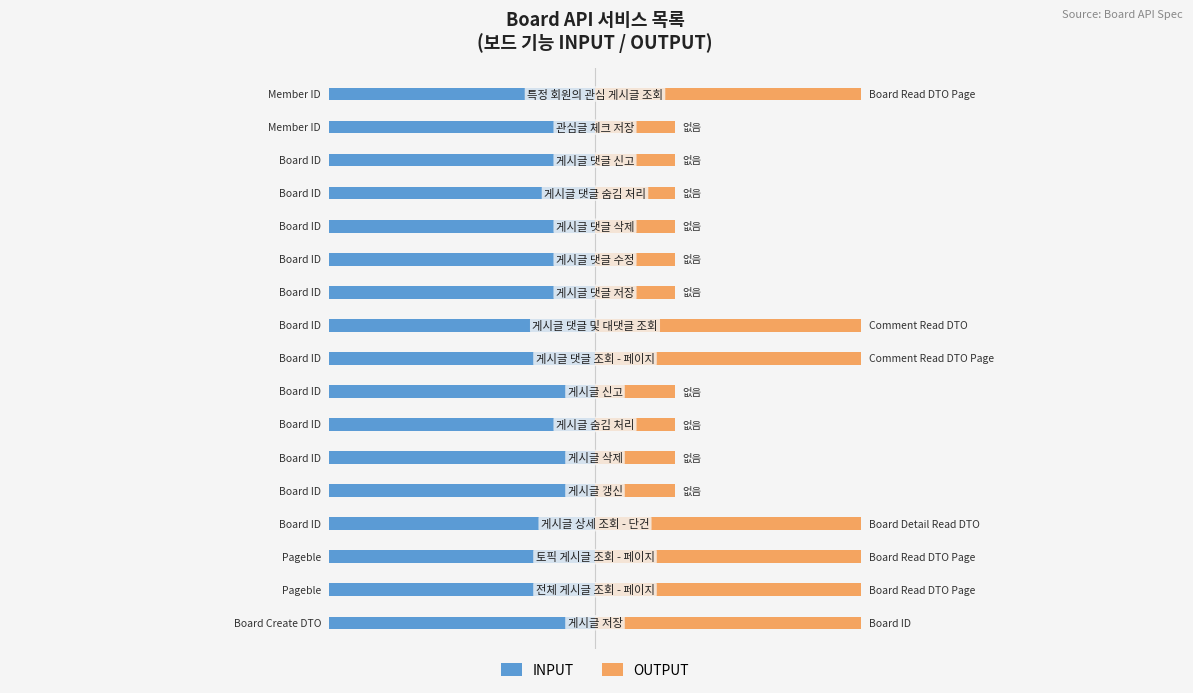

Reading right to left, transcribe all the data shown in this chart.

INPUT: 0.4	0.4	0.4	0.4	0.4	0.4	0.4	0.4	0.4	0.4	0.4	0.4	0.4	0.4	0.4	0.4	0.4
OUTPUT: 1.0	0.3	0.3	0.3	0.3	0.3	0.3	1.0	1.0	0.3	0.3	0.3	0.3	1.0	1.0	1.0	1.0